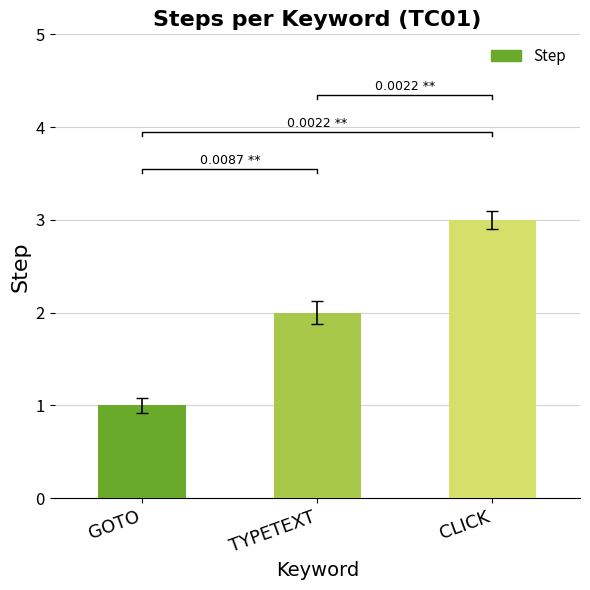

What position from the right is TYPETEXT?

2